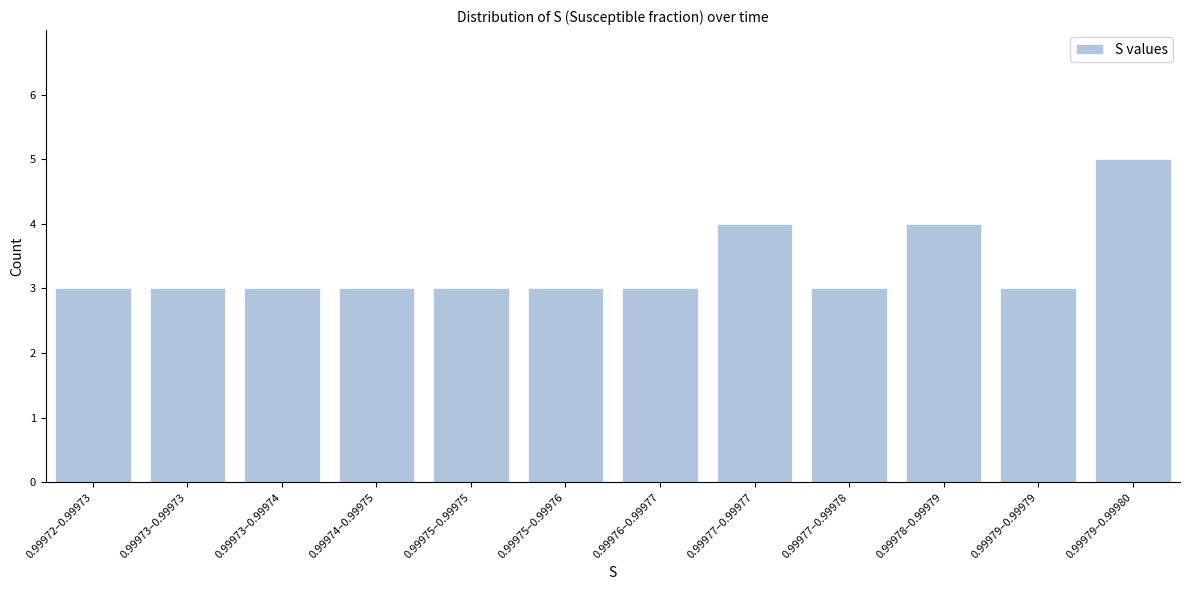

Reading right to left, transcribe all the data shown in this chart.

0.99979–0.99980=5	0.99979–0.99979=3	0.99978–0.99979=4	0.99977–0.99978=3	0.99977–0.99977=4	0.99976–0.99977=3	0.99975–0.99976=3	0.99975–0.99975=3	0.99974–0.99975=3	0.99973–0.99974=3	0.99973–0.99973=3	0.99972–0.99973=3